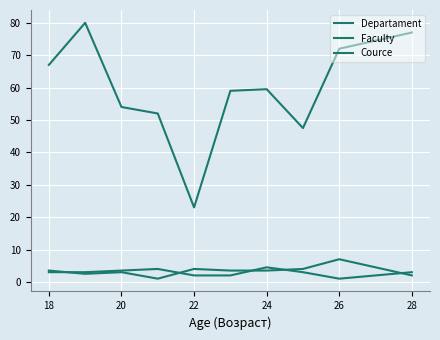

How many lines are shown in the chart?

3